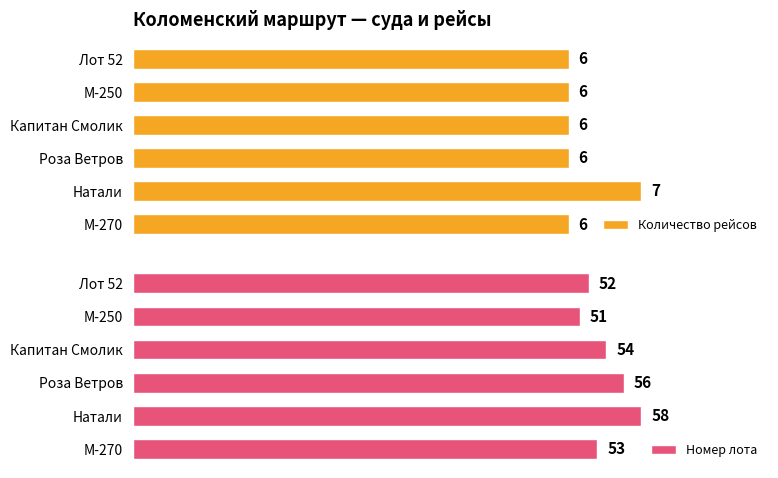

Where is Номер лота nearest to the value 54?

Капитан Смолик